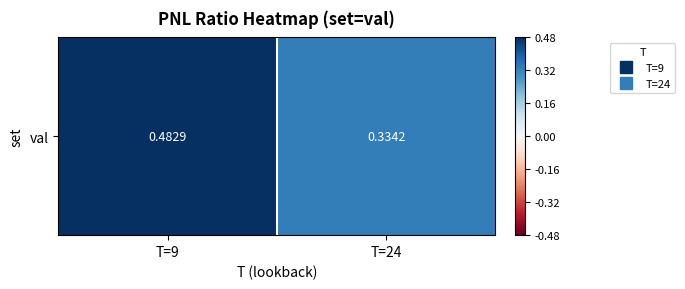

Is it true that the value at T=24 is 0.3?

True